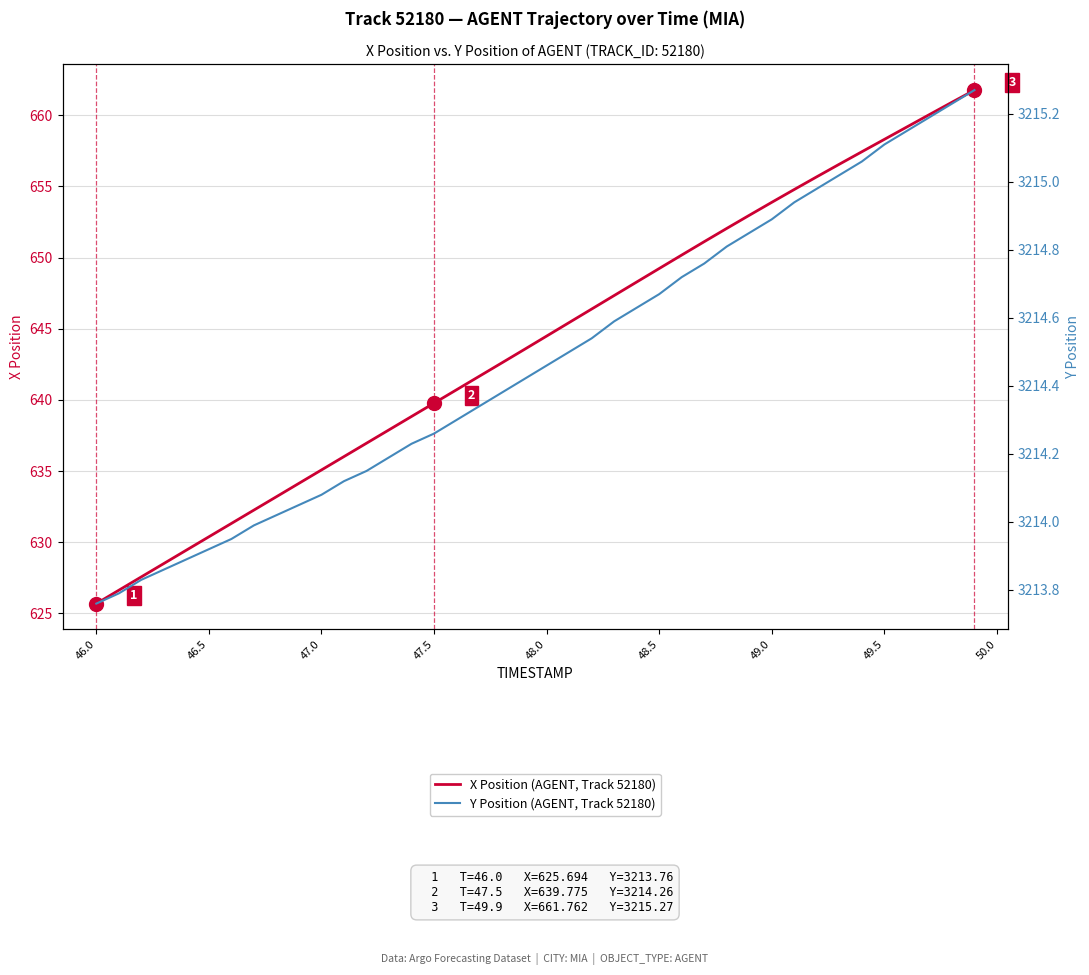

Is this an area chart (filled region under the line)?

No